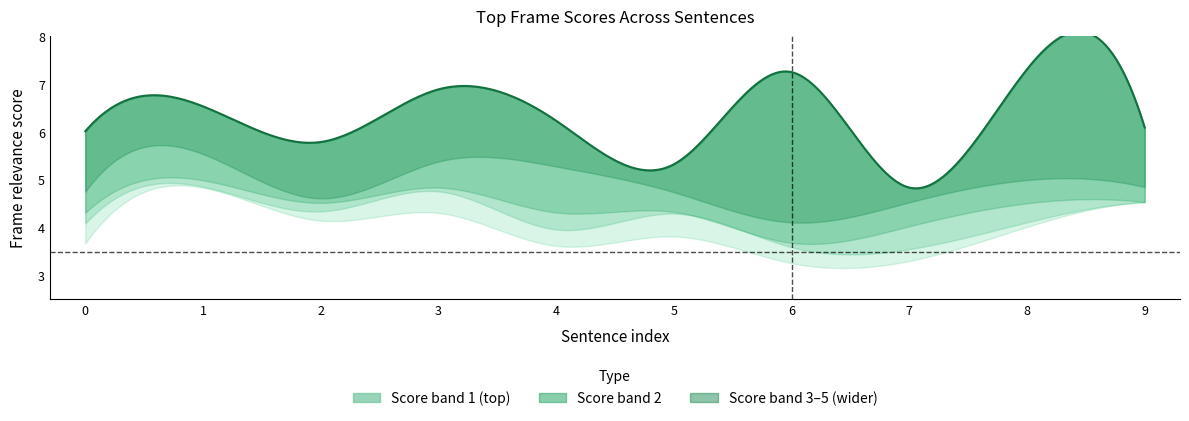

What is the value of the Top_frame_score_0 point at the 3rd from the left?

5.8